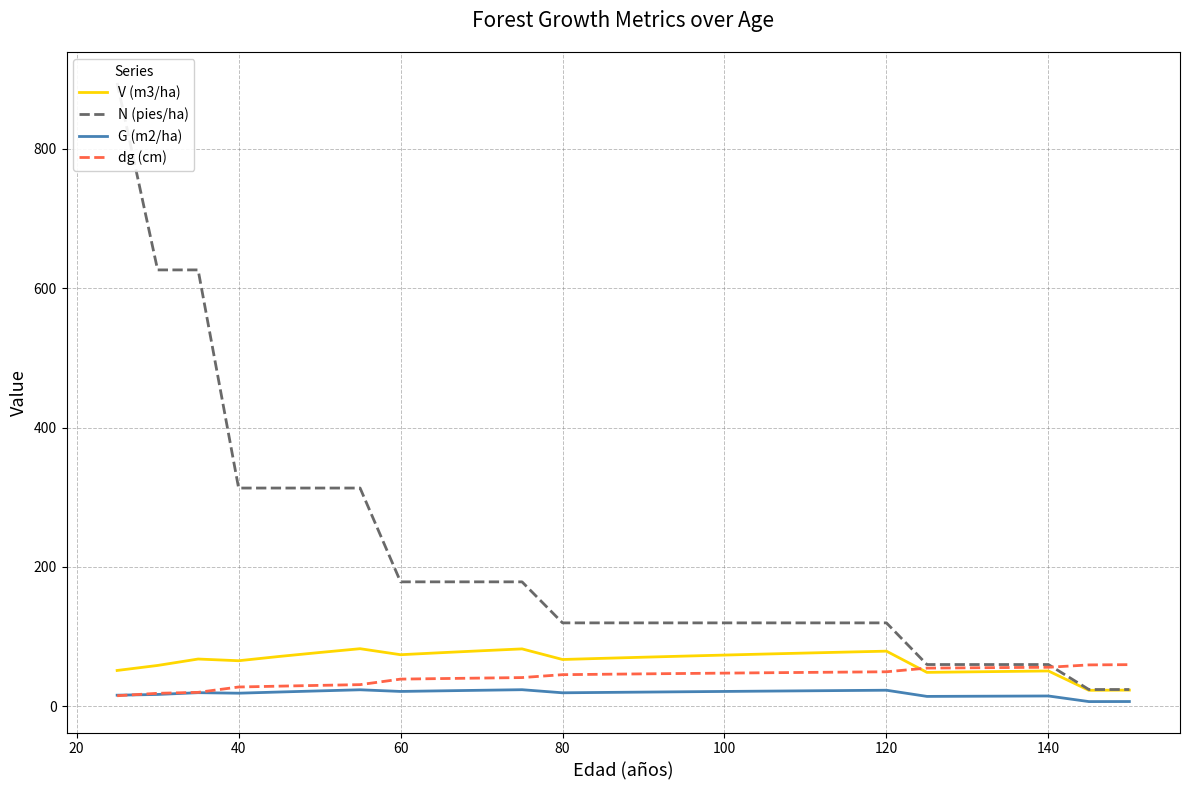

At how many categories does at least one series exceed 475?

3